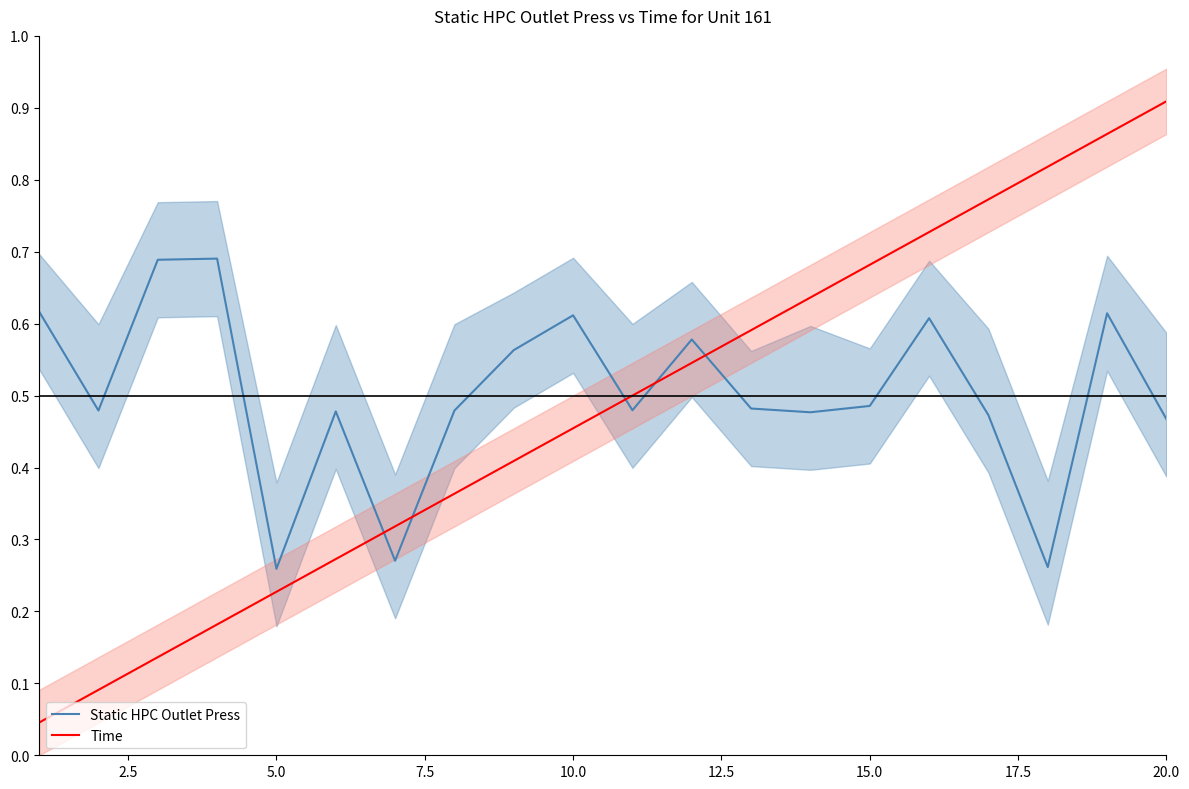

Which series has the largest total across all categories?

Static HPC Outlet Press